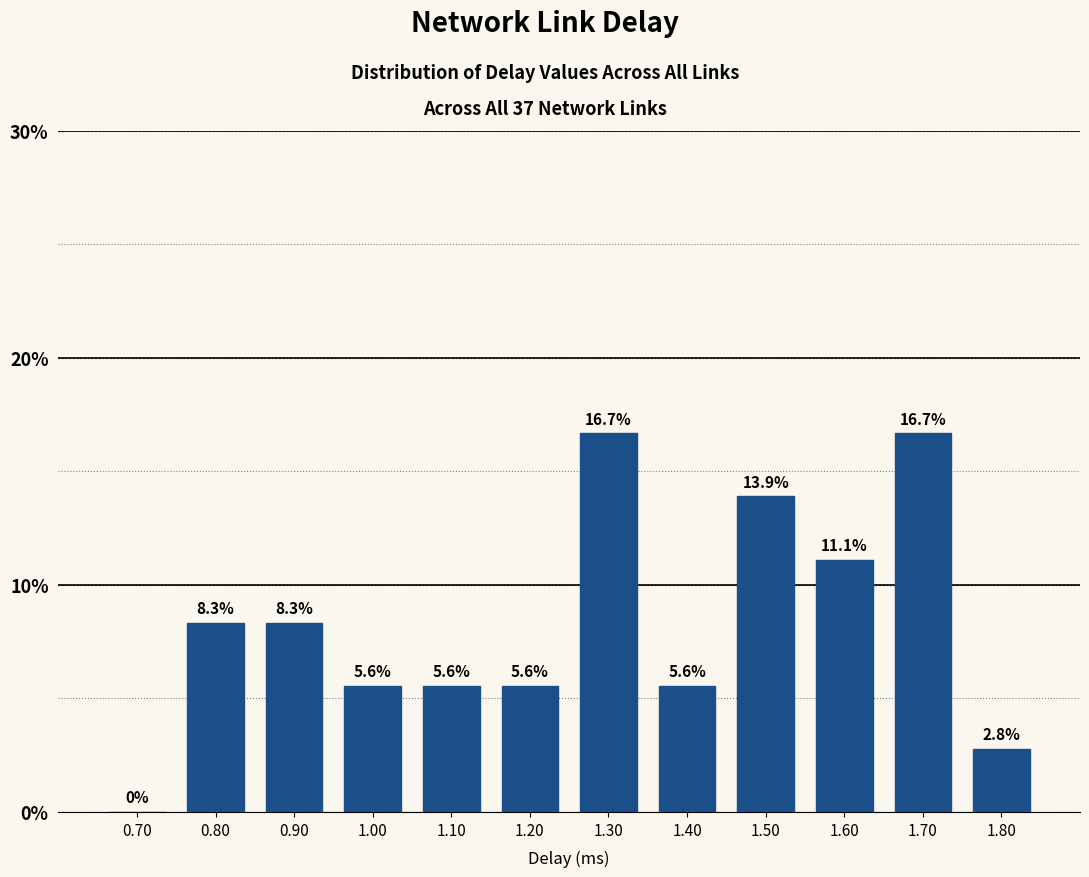

How tall is the bar that spans 1.75 to 1.85 on the x-axis?

2.8